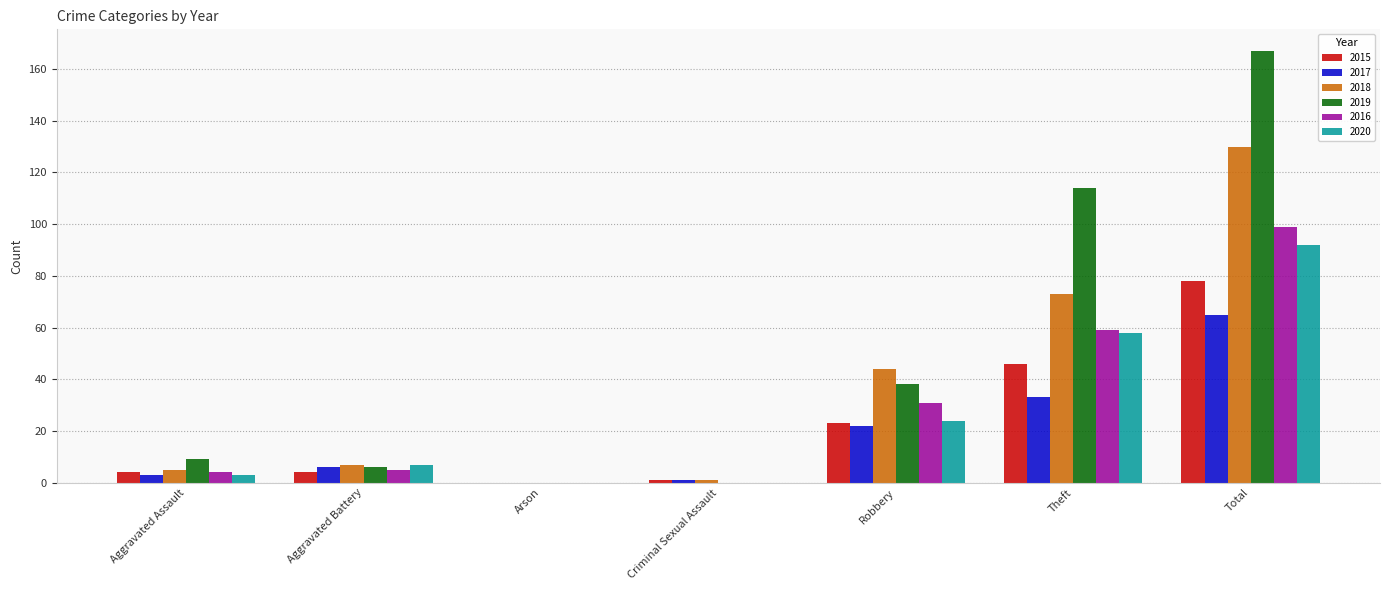

How many categories are shown in the chart?

7